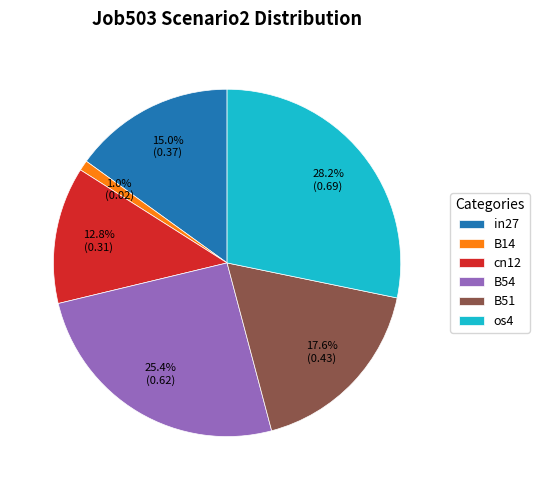

How many segments does this pie chart have?

6